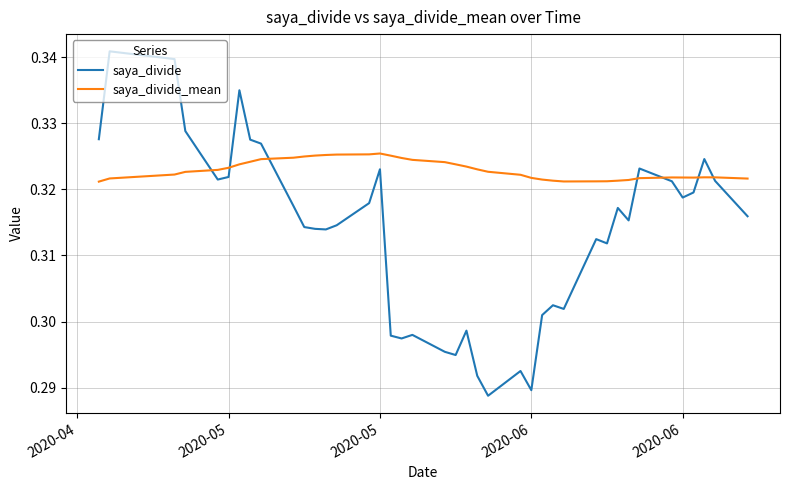

True or false: saya_divide_mean and saya_divide cross at least once.

True